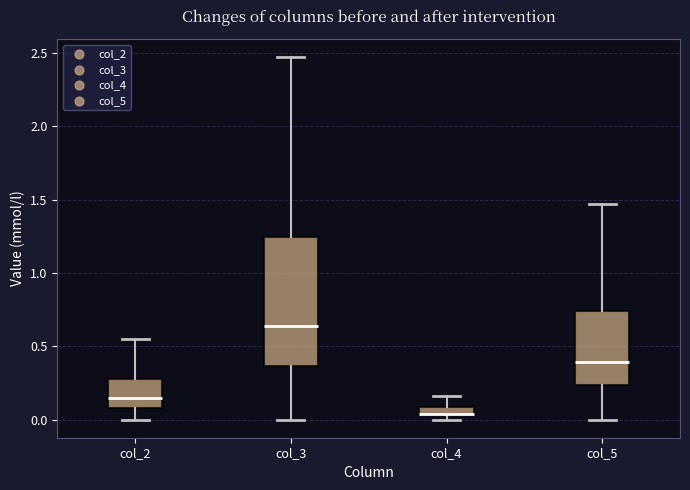

Where is the lower edge of the box for col_4 on the y-axis? The values are not printed on the chart, so give them approximately, as read against the axis.

0.05